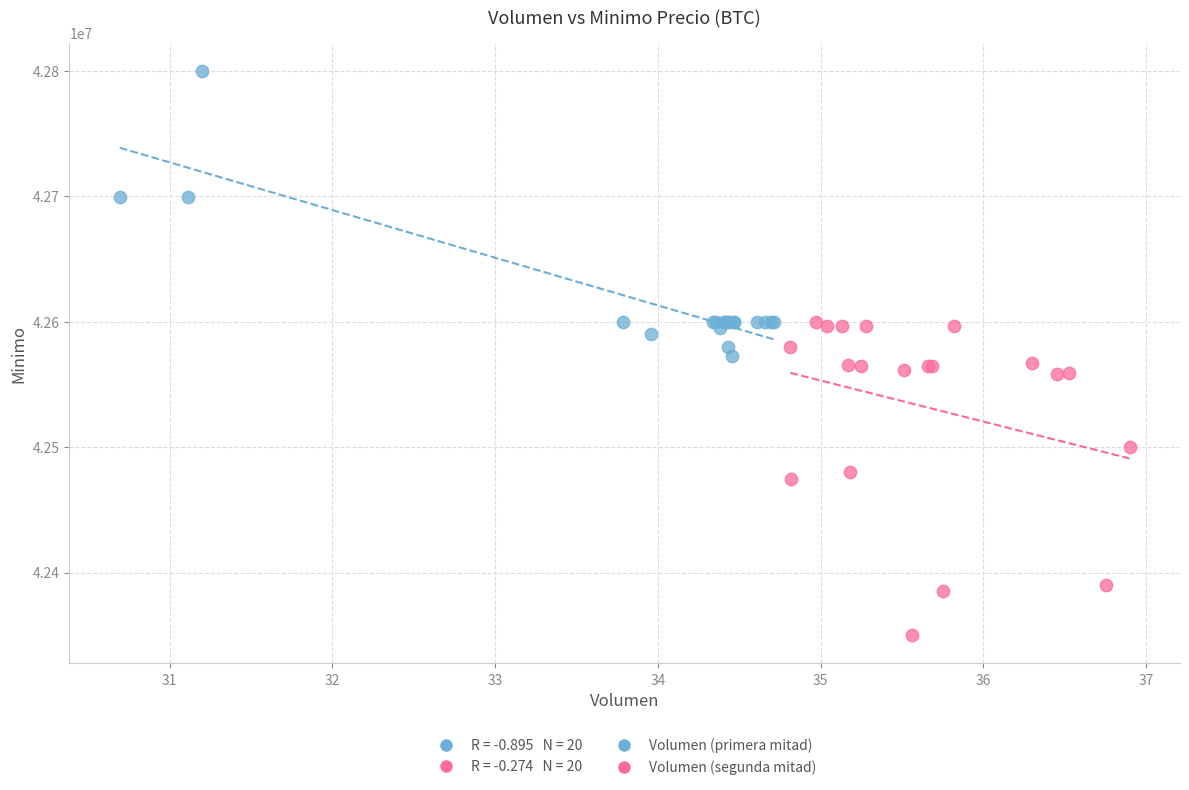

Which series contains the lowest Y value?

Volumen (segunda mitad)